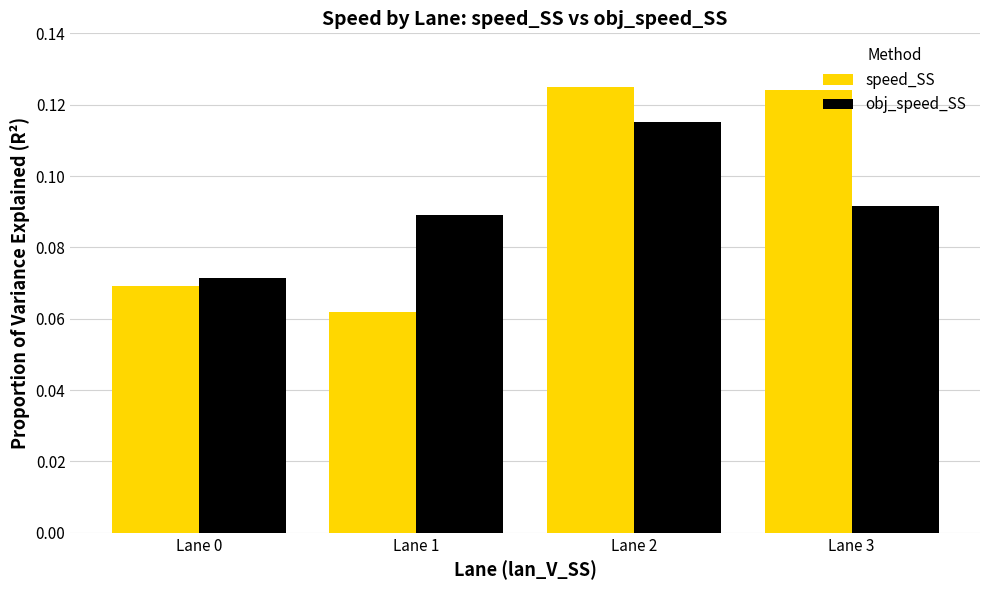

How many groups of bars are there?

4